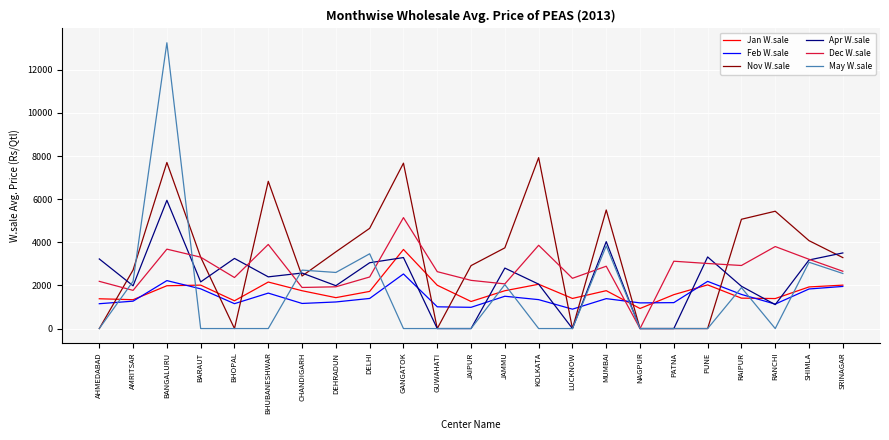

What is the lowest value of the Feb W.sale series?

899